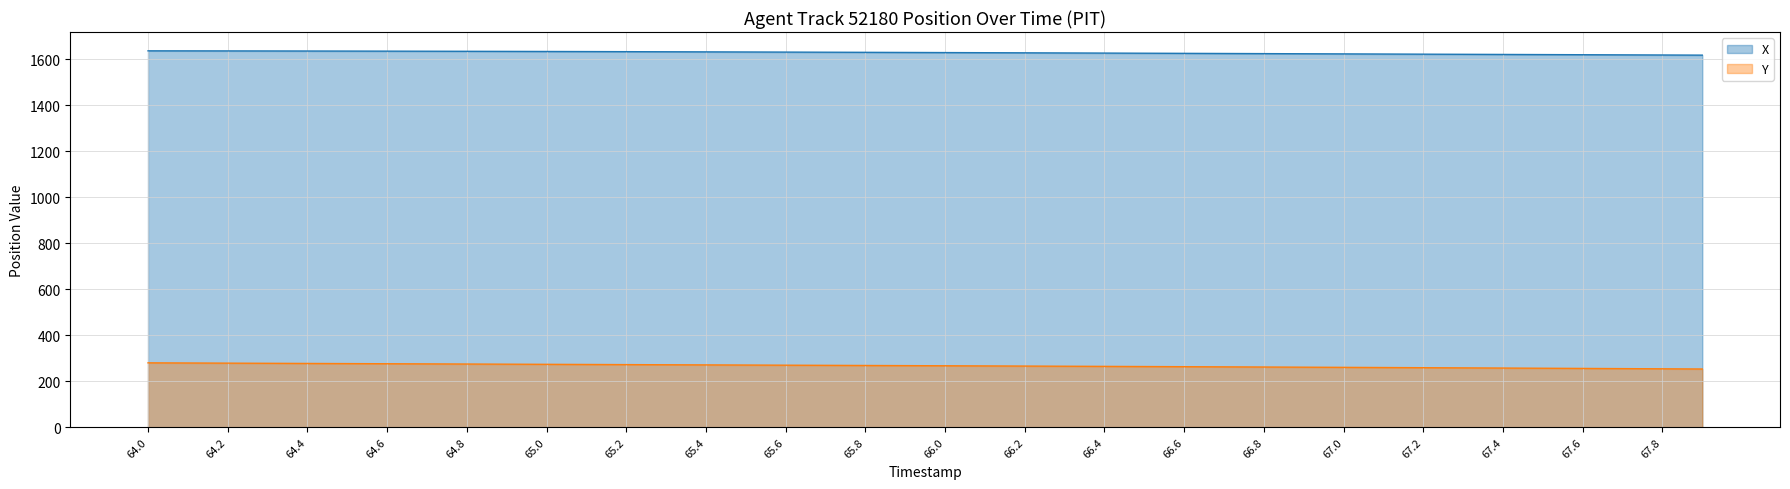

Reading right to left, list all the values displayed in this chart.

X: 67.9=1618.5	67.8=1619.0	67.7=1619.7	67.6=1620.2	67.5=1620.8	67.4=1621.5	67.3=1622.0	67.2=1622.7	67.1=1623.2	67.0=1623.8	66.9=1624.4	66.8=1625.0	66.7=1625.6	66.6=1626.2	66.5=1626.8	66.4=1627.4	66.3=1627.9	66.2=1628.5	66.1=1629.0	66.0=1629.6	65.9=1630.1	65.8=1630.7	65.7=1631.2	65.6=1631.7	65.5=1632.2	65.4=1632.6	65.3=1633.1	65.2=1633.5	65.1=1634.0	65.0=1634.4	64.9=1634.8	64.8=1635.1	64.7=1635.5	64.6=1635.8	64.5=1636.1	64.4=1636.4	64.3=1636.6	64.2=1636.8	64.1=1637.0	64.0=1637.2
Y: 67.9=253.1	67.8=253.9	67.7=254.8	67.6=255.6	67.5=256.4	67.4=257.2	67.3=258.0	67.2=258.7	67.1=259.5	67.0=260.2	66.9=261.0	66.8=261.7	66.7=262.4	66.6=263.1	66.5=263.8	66.4=264.5	66.3=265.2	66.2=265.8	66.1=266.5	66.0=267.1	65.9=267.8	65.8=268.4	65.7=269.0	65.6=269.7	65.5=270.3	65.4=270.9	65.3=271.6	65.2=272.2	65.1=272.8	65.0=273.4	64.9=274.1	64.8=274.7	64.7=275.3	64.6=276.0	64.5=276.6	64.4=277.3	64.3=277.9	64.2=278.6	64.1=279.2	64.0=279.9